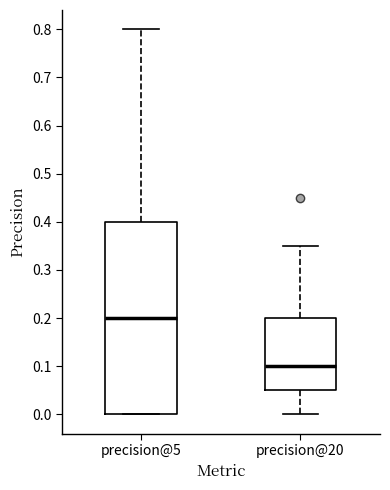

Reading left to right, transcribe this box plot: for each box, give where its median line is, the range the box spans, and where its two whiskers end, as read against the y-axis. The values are not printed on the chart, so give them approximately, as read against the axis.

precision@5: median 0.20, box 0.00 to 0.40, whiskers 0.00 to 0.80
precision@20: median 0.10, box 0.05 to 0.20, whiskers 0.00 to 0.35